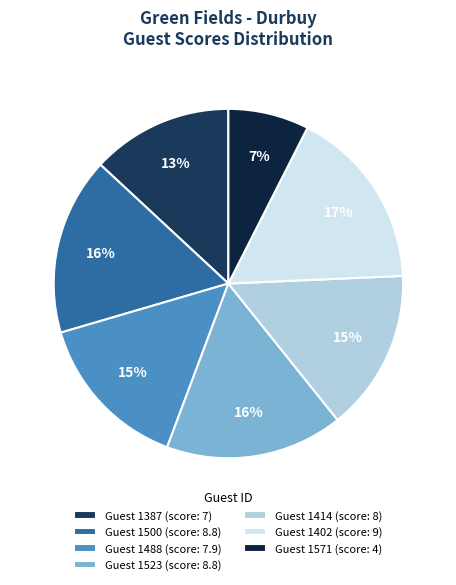

Is there a majority slice in this chart?

No